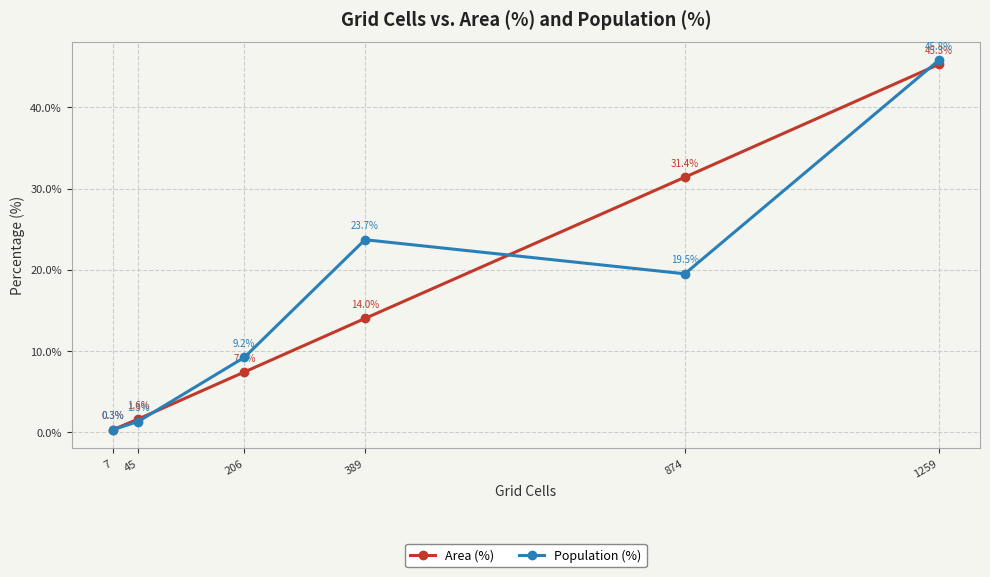

What is the value of the Population (%) point at the 5th from the left?

19.5